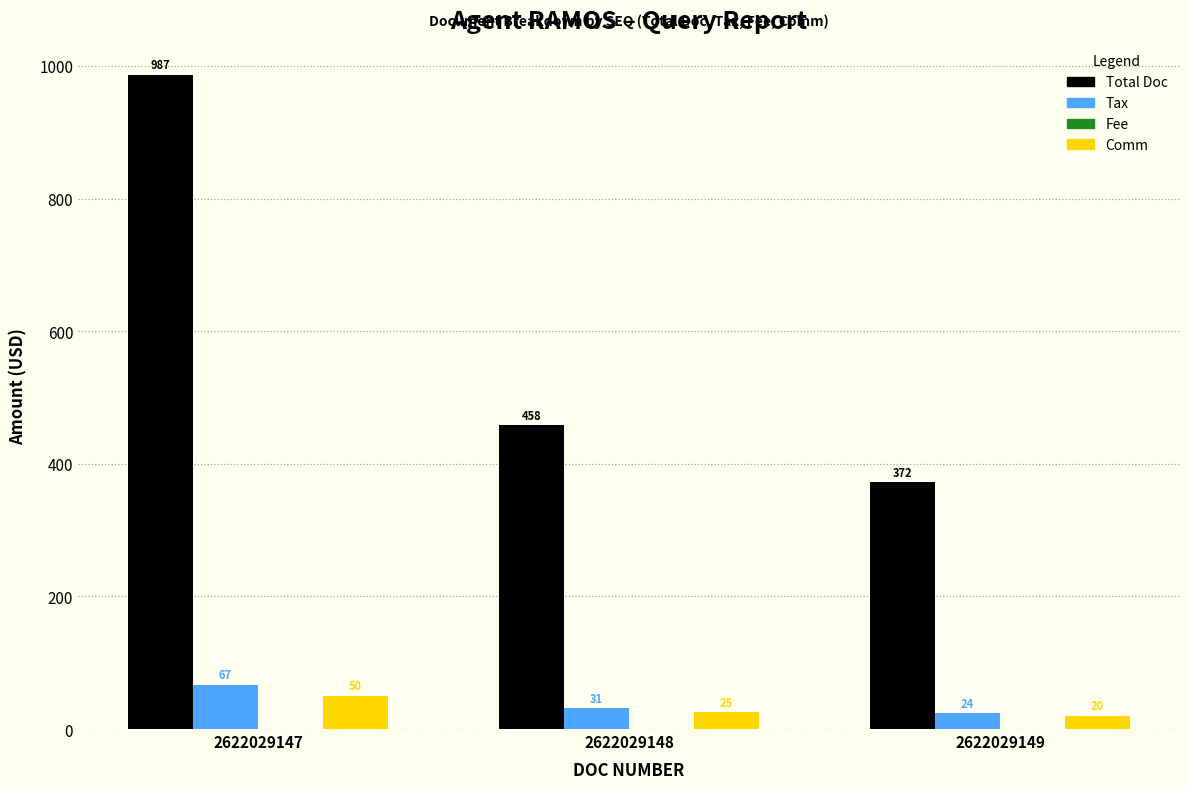

What is the difference between the maximum and second lowest values in the Comm series?

25.1